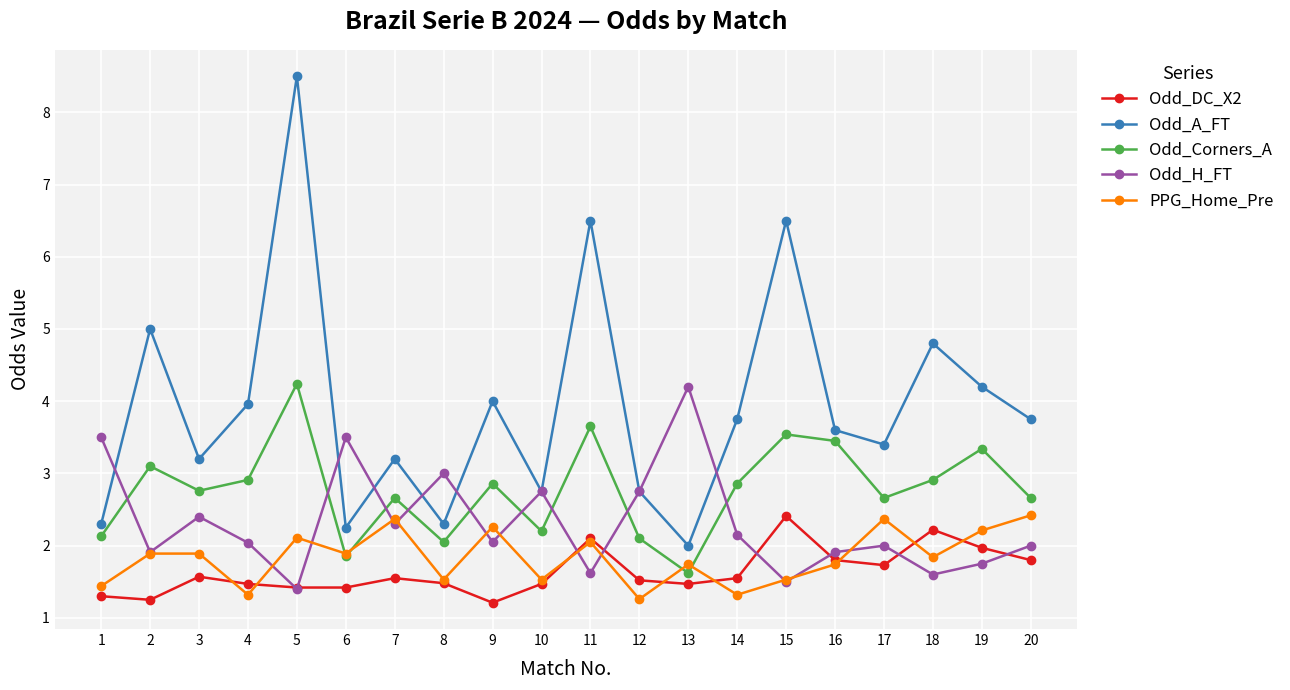

Is the value of Odd_Corners_A at 1 greater than the value of Odd_DC_X2 at 2?

Yes